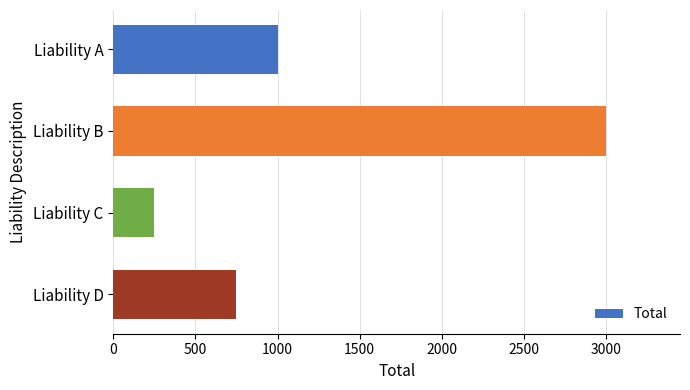

What is the average value?

1250